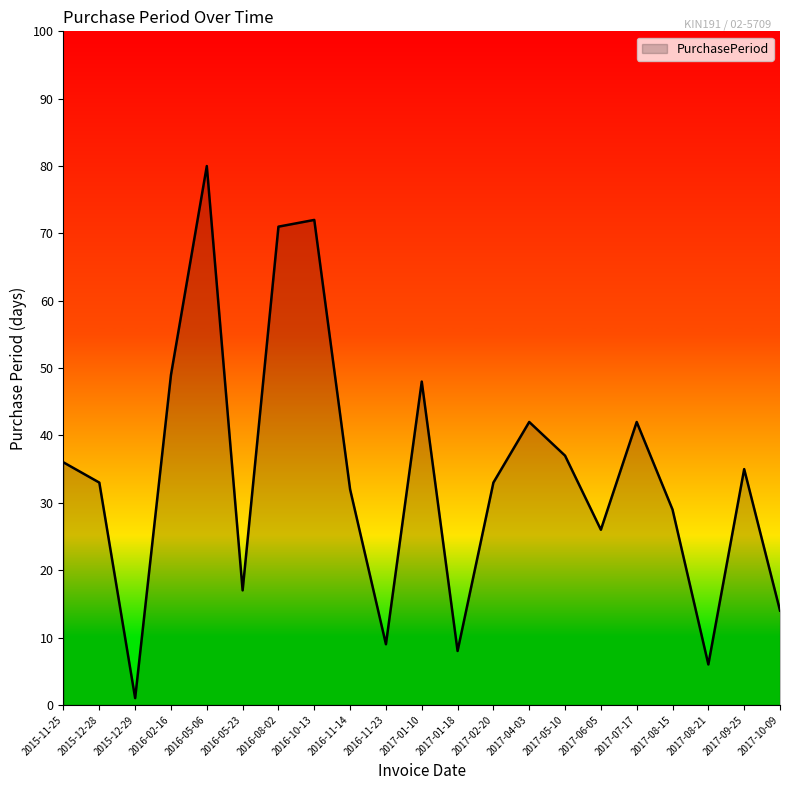

The value at 2015-12-28 is 33. True or false?

True